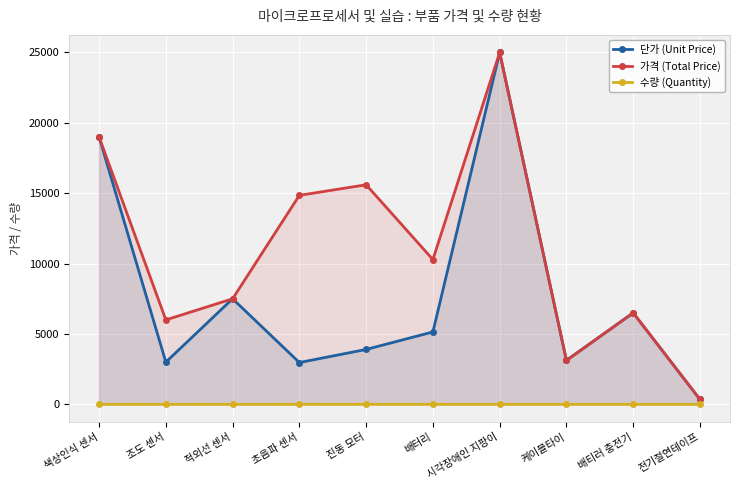

What is the sum of all 수량 (Quantity) values?

21